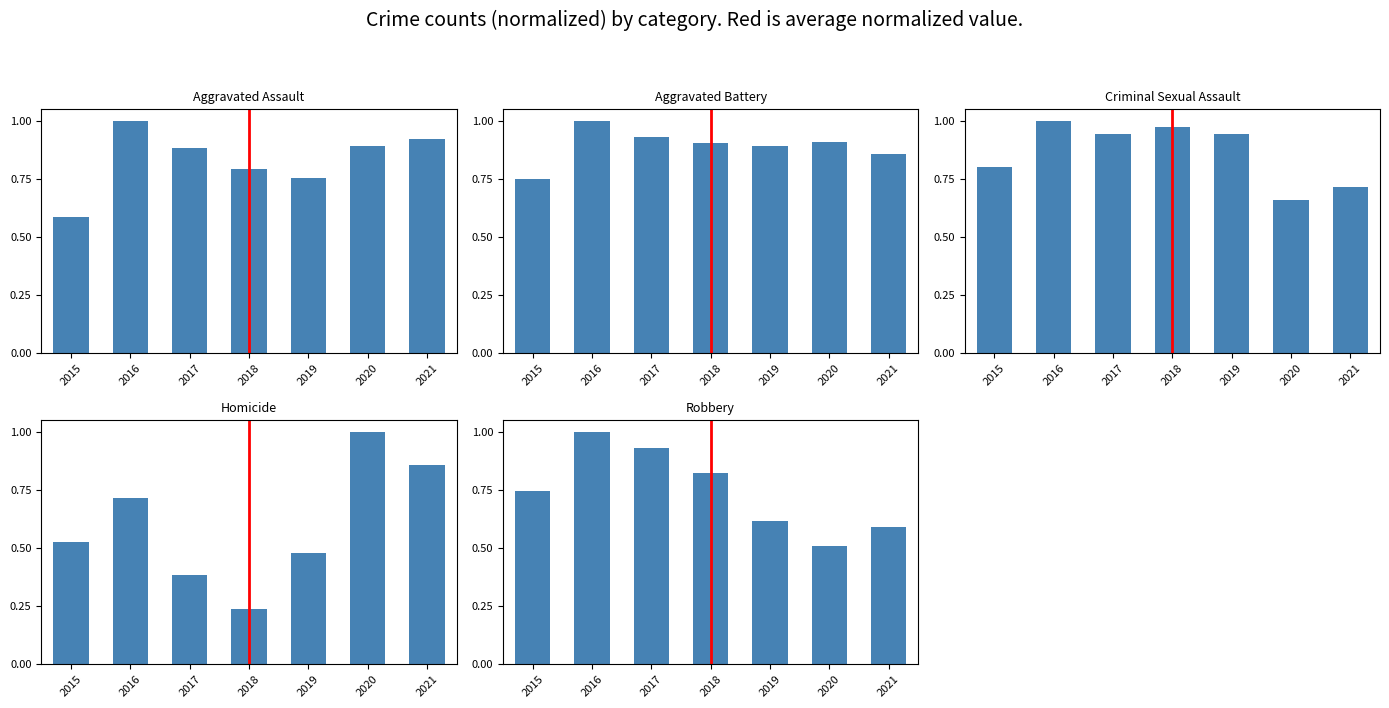

Reading left to right, extract all data points from this chart.

Aggravated Assault: 2015=0.6	2016=1.0	2017=0.9	2018=0.8	2019=0.8	2020=0.9	2021=0.9
Aggravated Battery: 2015=0.8	2016=1.0	2017=0.9	2018=0.9	2019=0.9	2020=0.9	2021=0.9
Criminal Sexual Assault: 2015=0.8	2016=1.0	2017=0.9	2018=1.0	2019=0.9	2020=0.7	2021=0.7
Homicide: 2015=0.5	2016=0.7	2017=0.4	2018=0.2	2019=0.5	2020=1.0	2021=0.9
Robbery: 2015=0.7	2016=1.0	2017=0.9	2018=0.8	2019=0.6	2020=0.5	2021=0.6